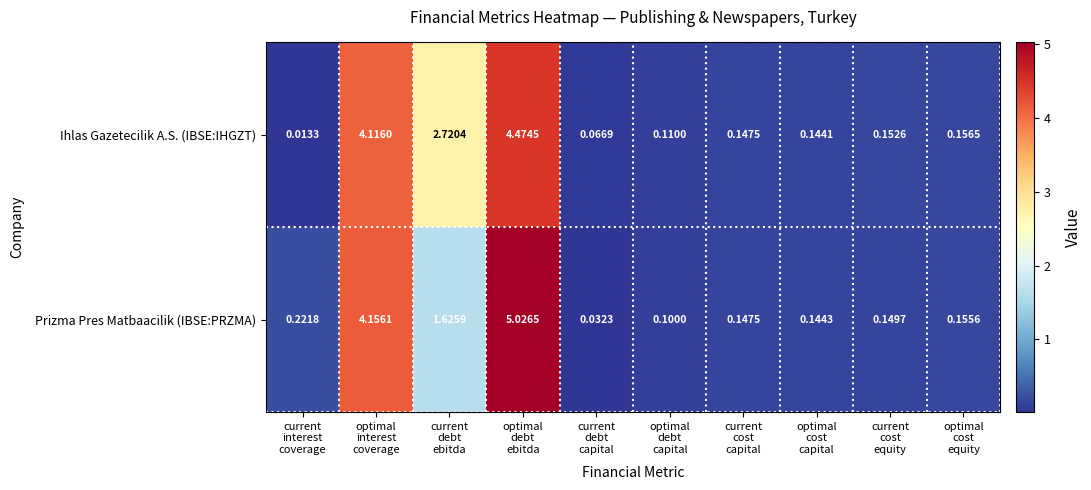

Which series has the largest range (max minus min)?

Prizma Pres Matbaacilik (IBSE:PRZMA)